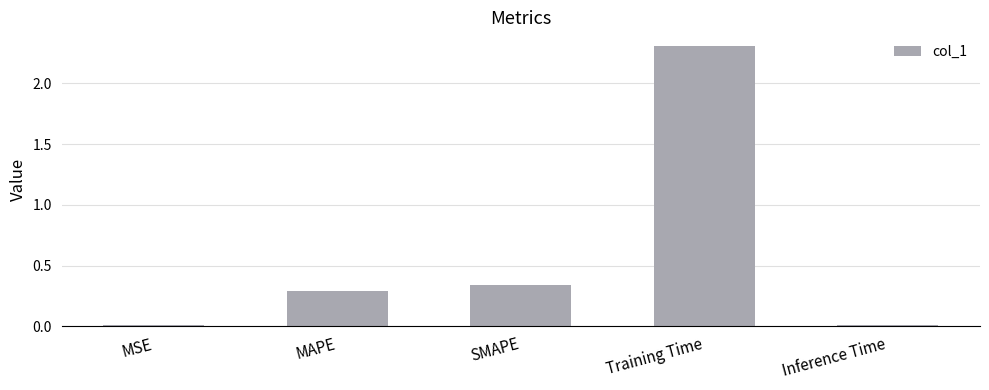

Which label corresponds to the largest value in the chart?

Training Time